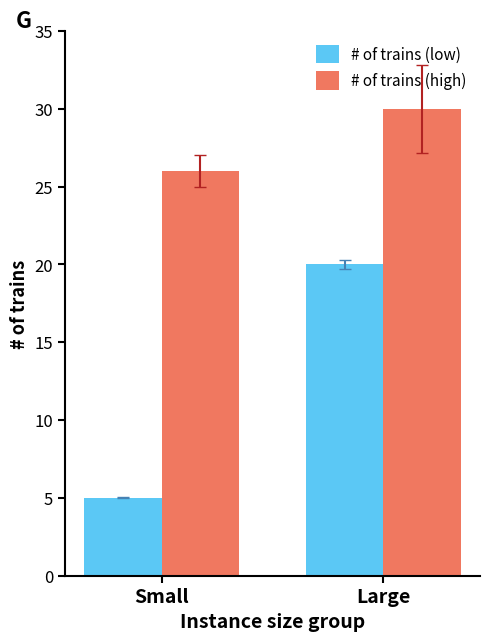

At which category is the sum across all series the highest?

Large